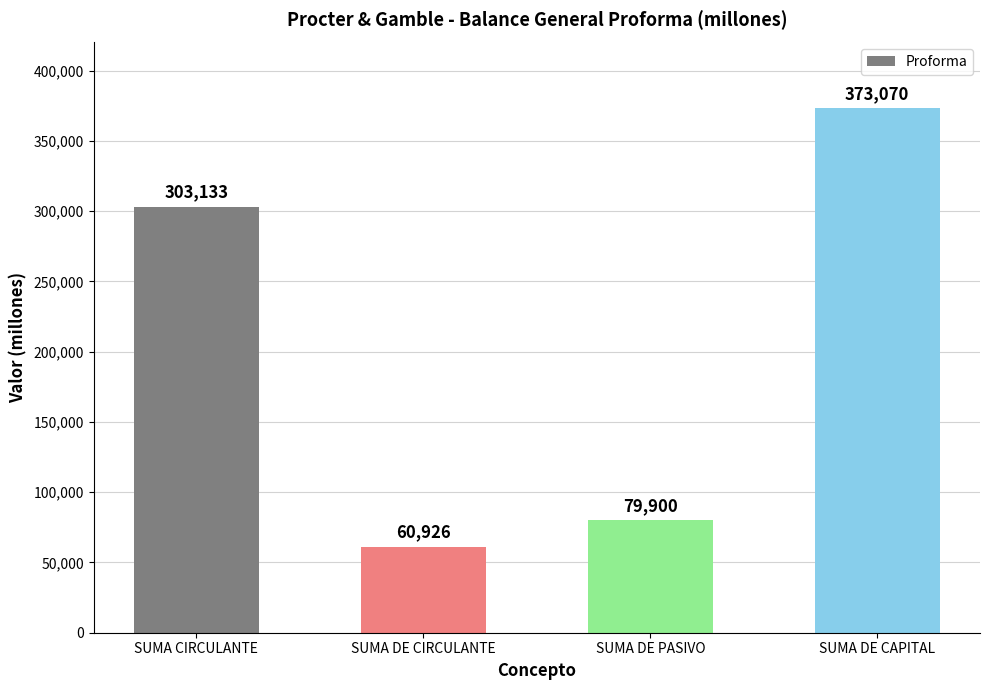

Between SUMA CIRCULANTE and SUMA DE PASIVO, which is larger?

SUMA CIRCULANTE